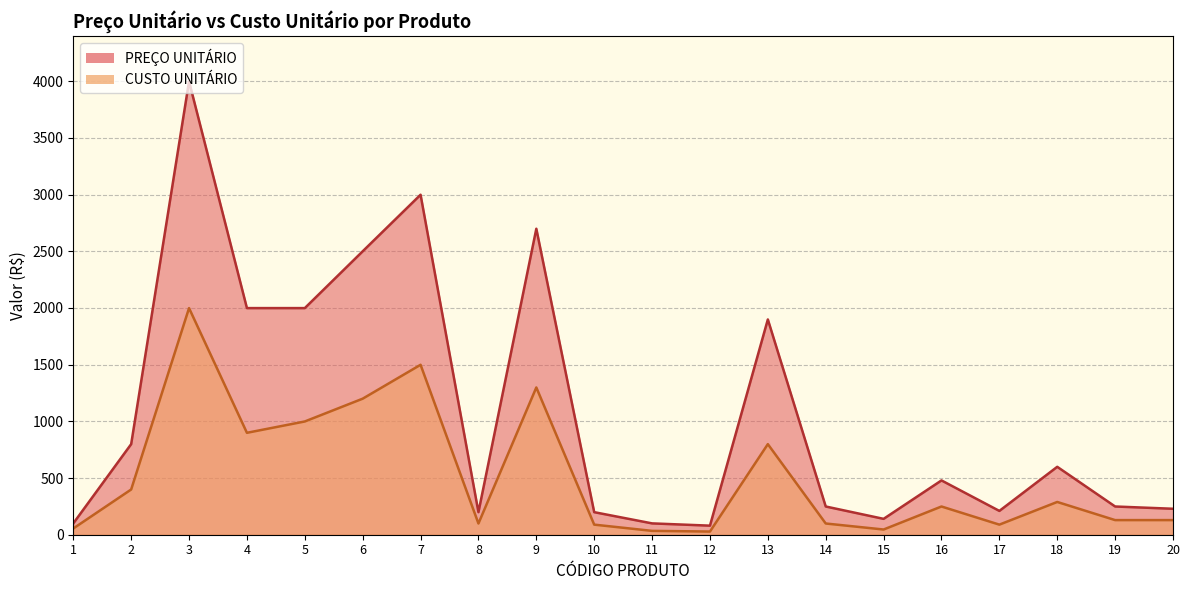

At which category does CUSTO UNITÁRIO reach its first local peak?

3